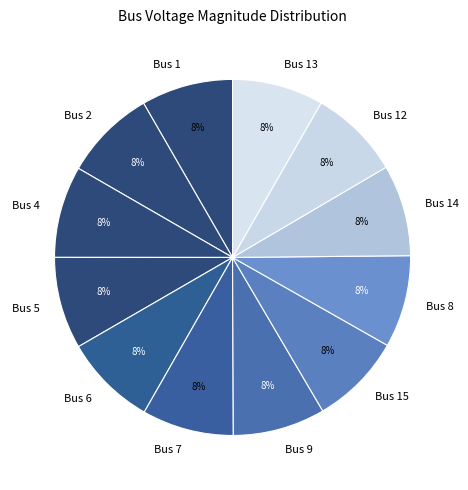

To the nearest percent, what percentage of the pie is Bus 4?

8%